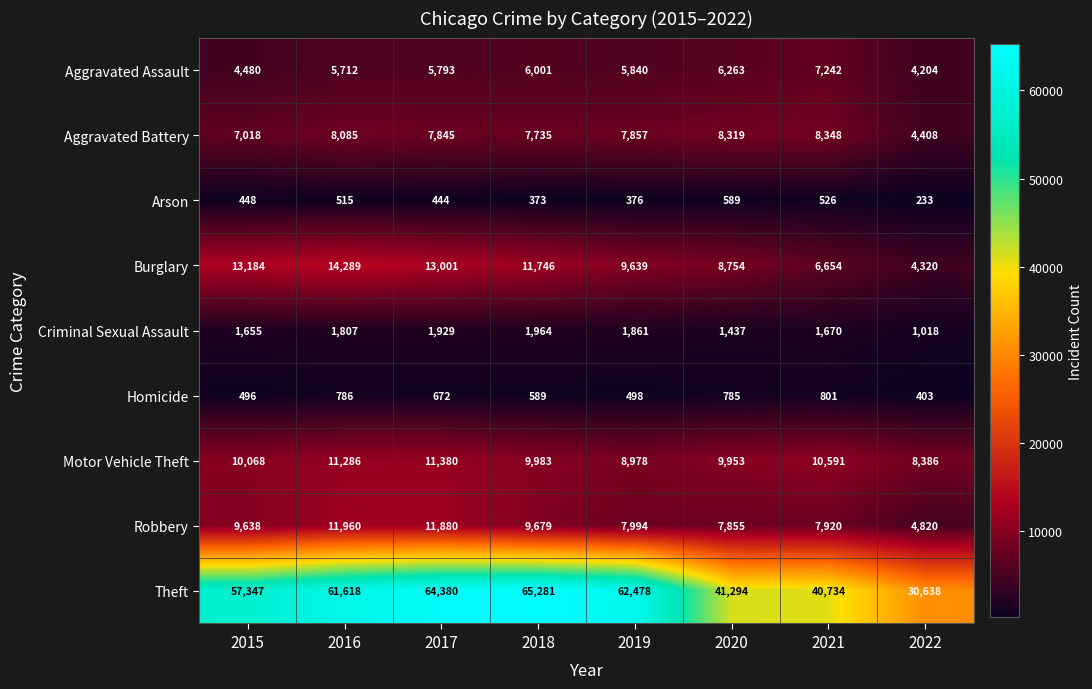

What is the greatest value displayed?

65281